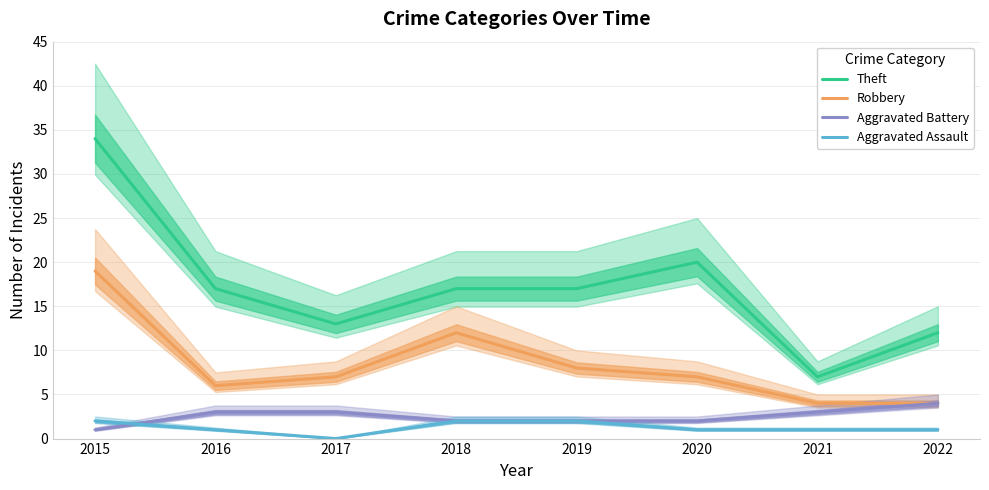

The value of Robbery at 2021 is 4. True or false?

True